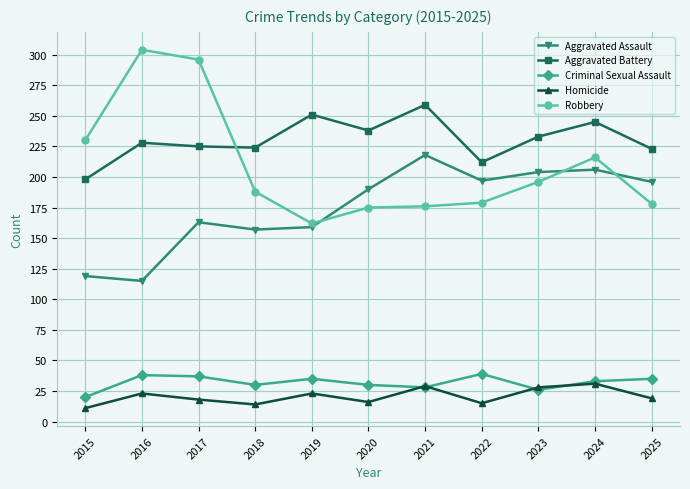

How many data points in Robbery are less than 188?

5